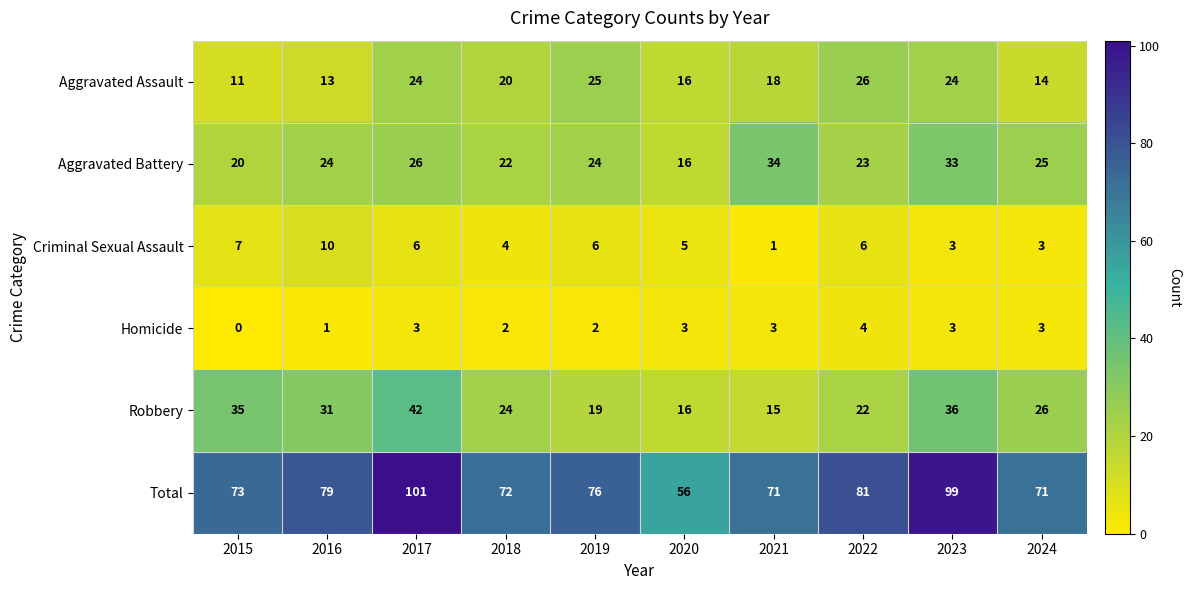

Read the Aggravated Battery value at 2017, to the nearest 10.

30